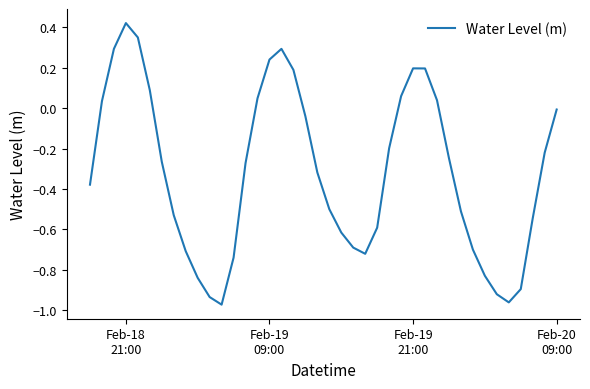

What is the difference between the maximum and minimum values?

1.4